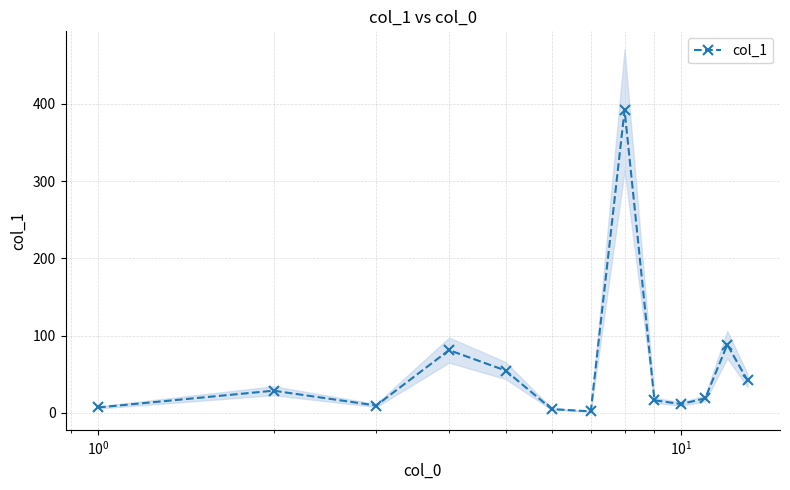

What is the value of the col_1 point at the 5th from the left?

54.9